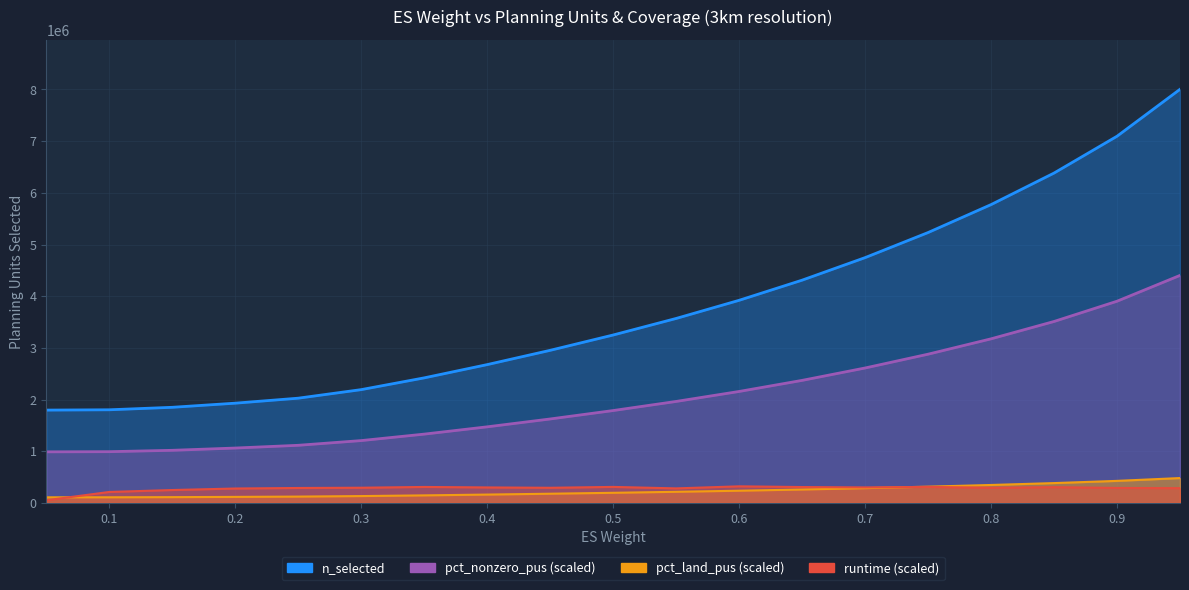

The n_selected series shows 73008.5 at 0.7. True or false?

False